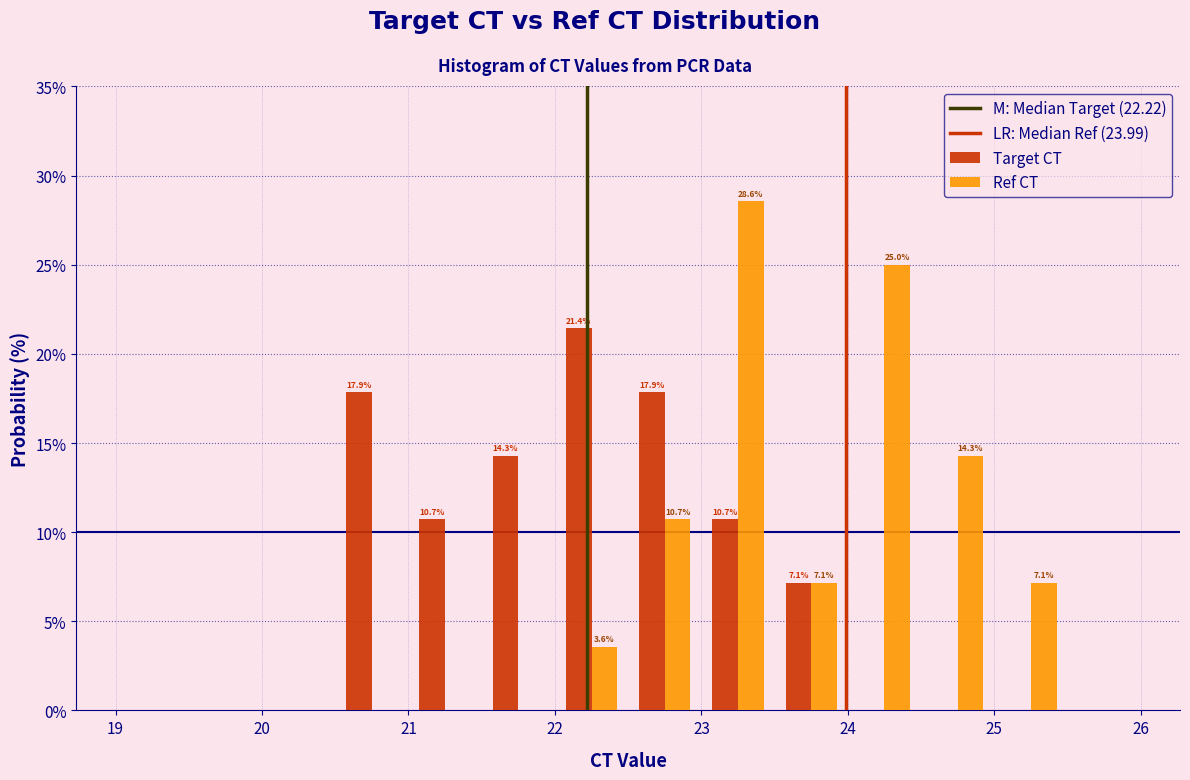

In the Ref CT series, which range on the x-axis has the tallest bar?

23.0 to 23.5